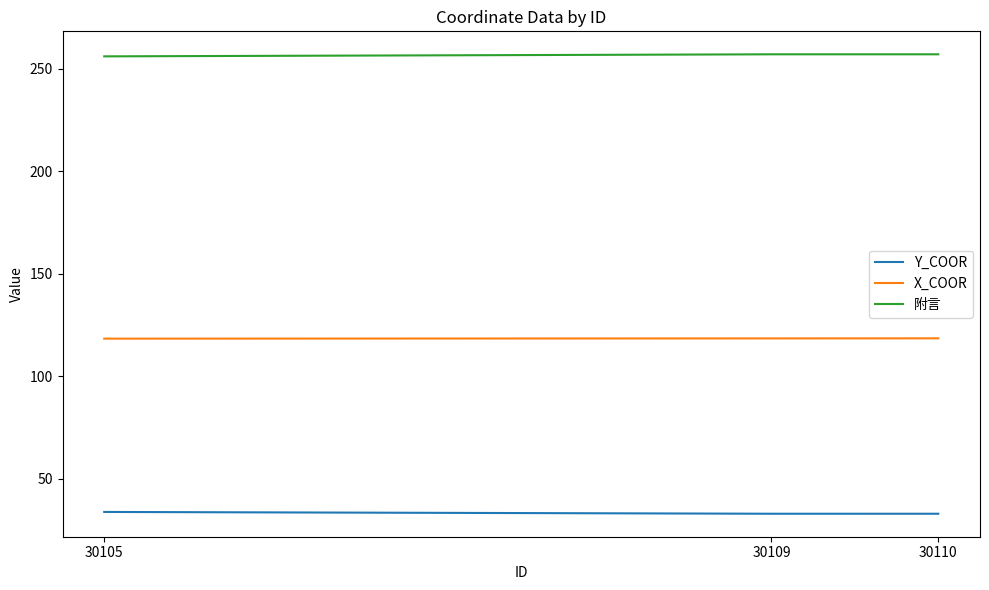

What is the approximate value of 附言 at 30110?

257.0